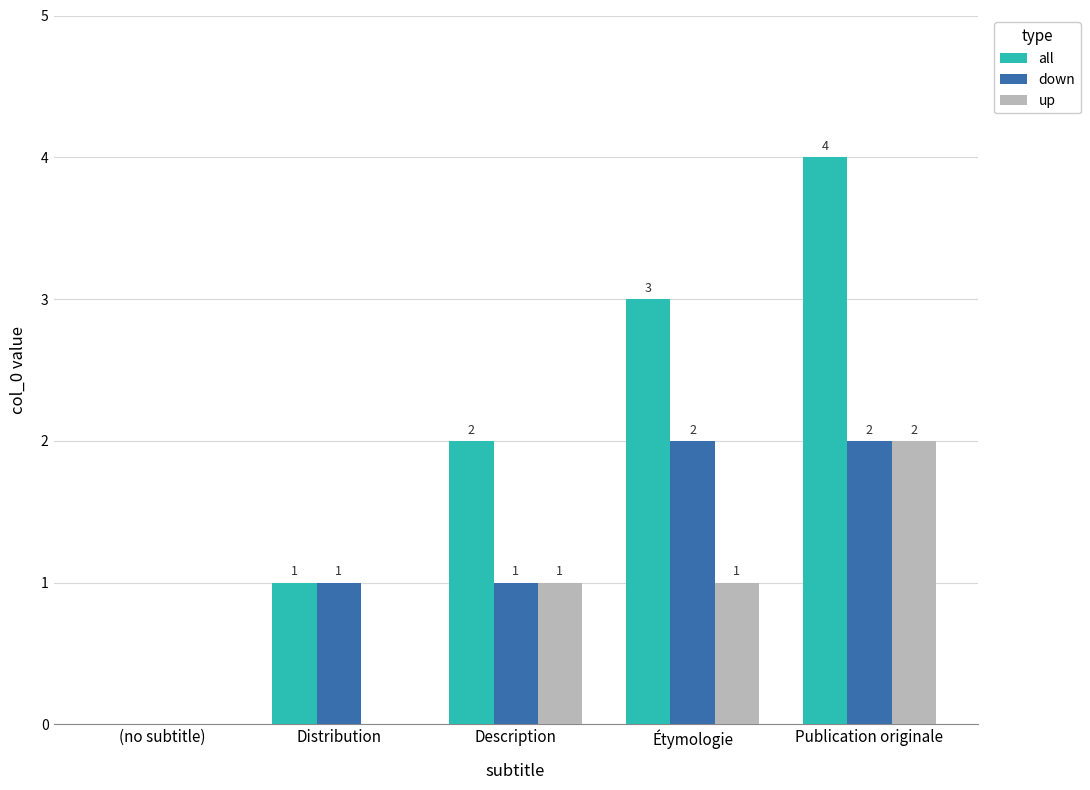

Between (no subtitle) and Description, which series saw the biggest shift?

all